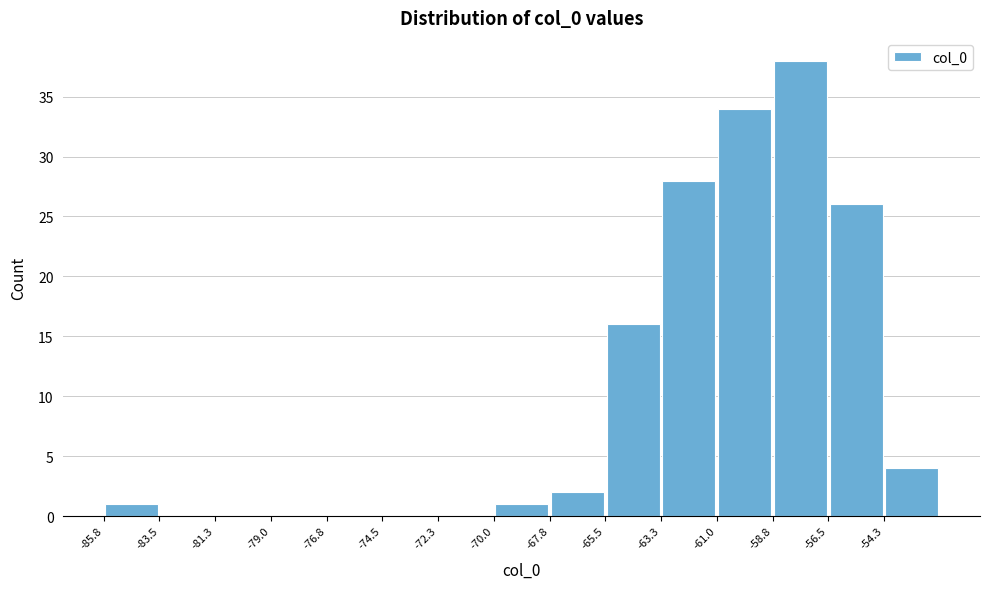

Reading left to right, list every bar in this chart as the range it spans on the x-axis followed by its height. Neither the bar edges nor the heights are printed on the chart, so give them approximately, as read against the axes.

-86.0 to -83.5: 1
-83.5 to -81.5: 0
-81.5 to -79.0: 0
-79.0 to -77.0: 0
-77.0 to -74.5: 0
-74.5 to -72.5: 0
-72.5 to -70.0: 0
-70.0 to -68.0: 1
-68.0 to -65.5: 2
-65.5 to -63.5: 16
-63.5 to -61.0: 28
-61.0 to -59.0: 34
-59.0 to -56.5: 38
-56.5 to -54.5: 26
-54.5 to -52.0: 4